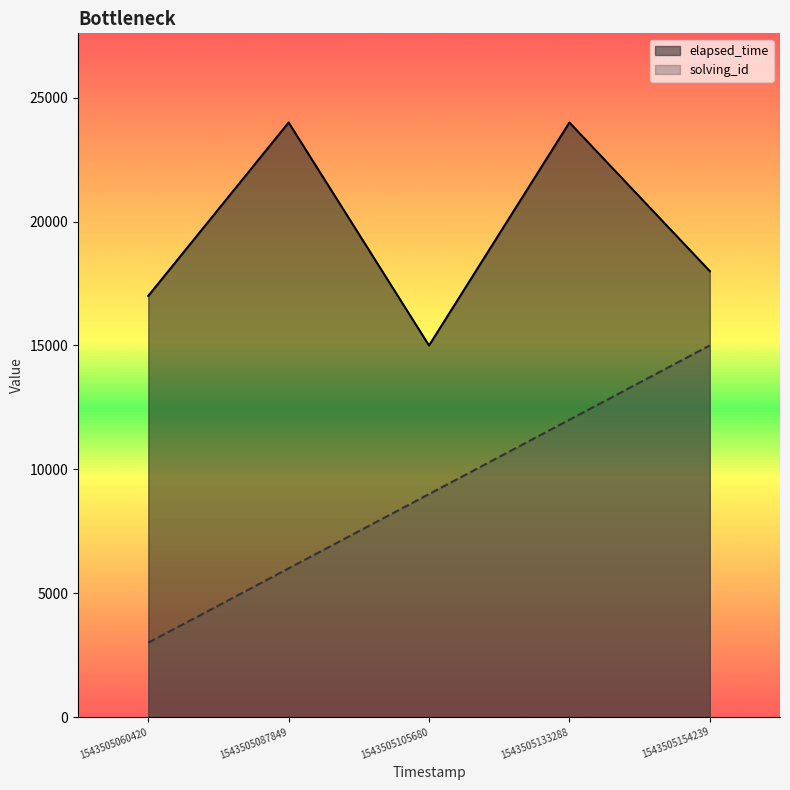

Which series has the largest range (max minus min)?

solving_id